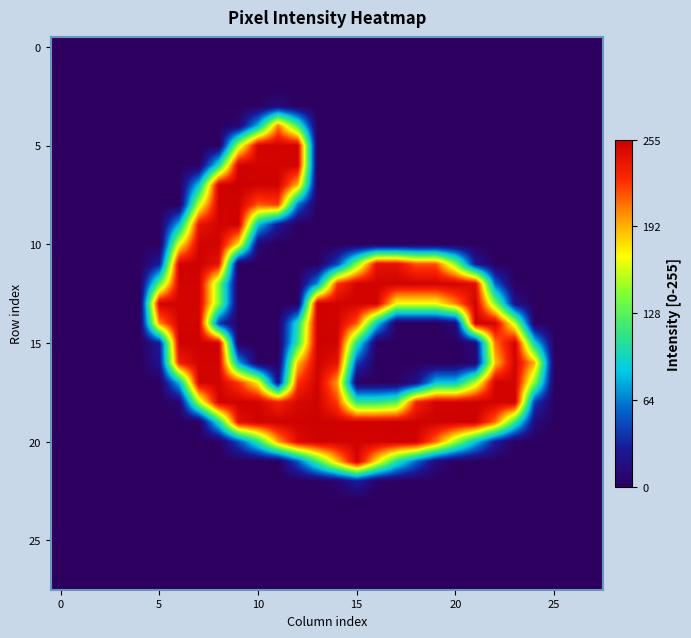

At how many categories does at least one series exceed 156?

20